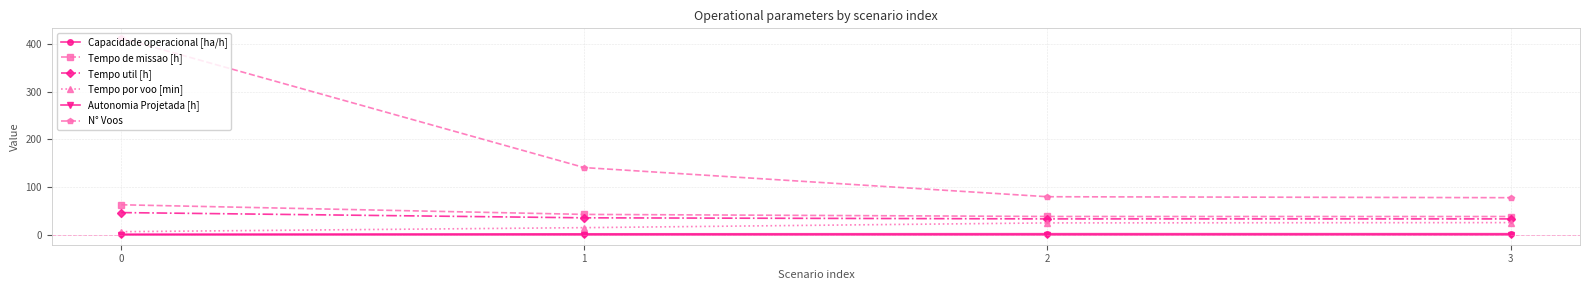

True or false: Tempo util [h] and N° Voos intersect in this chart.

False